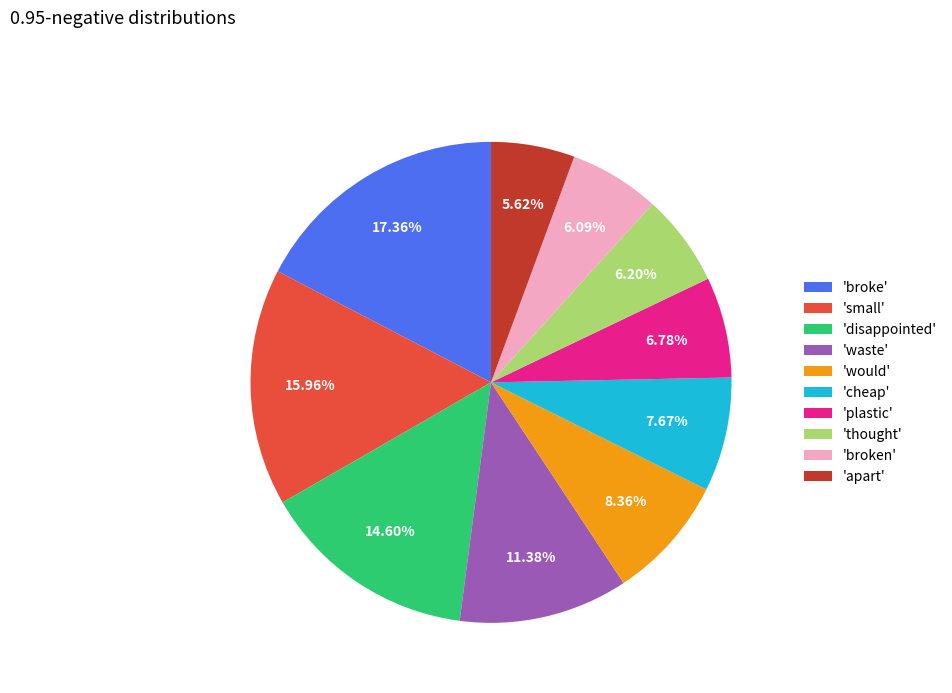

Is there any slice that represents more than half of the pie?

No